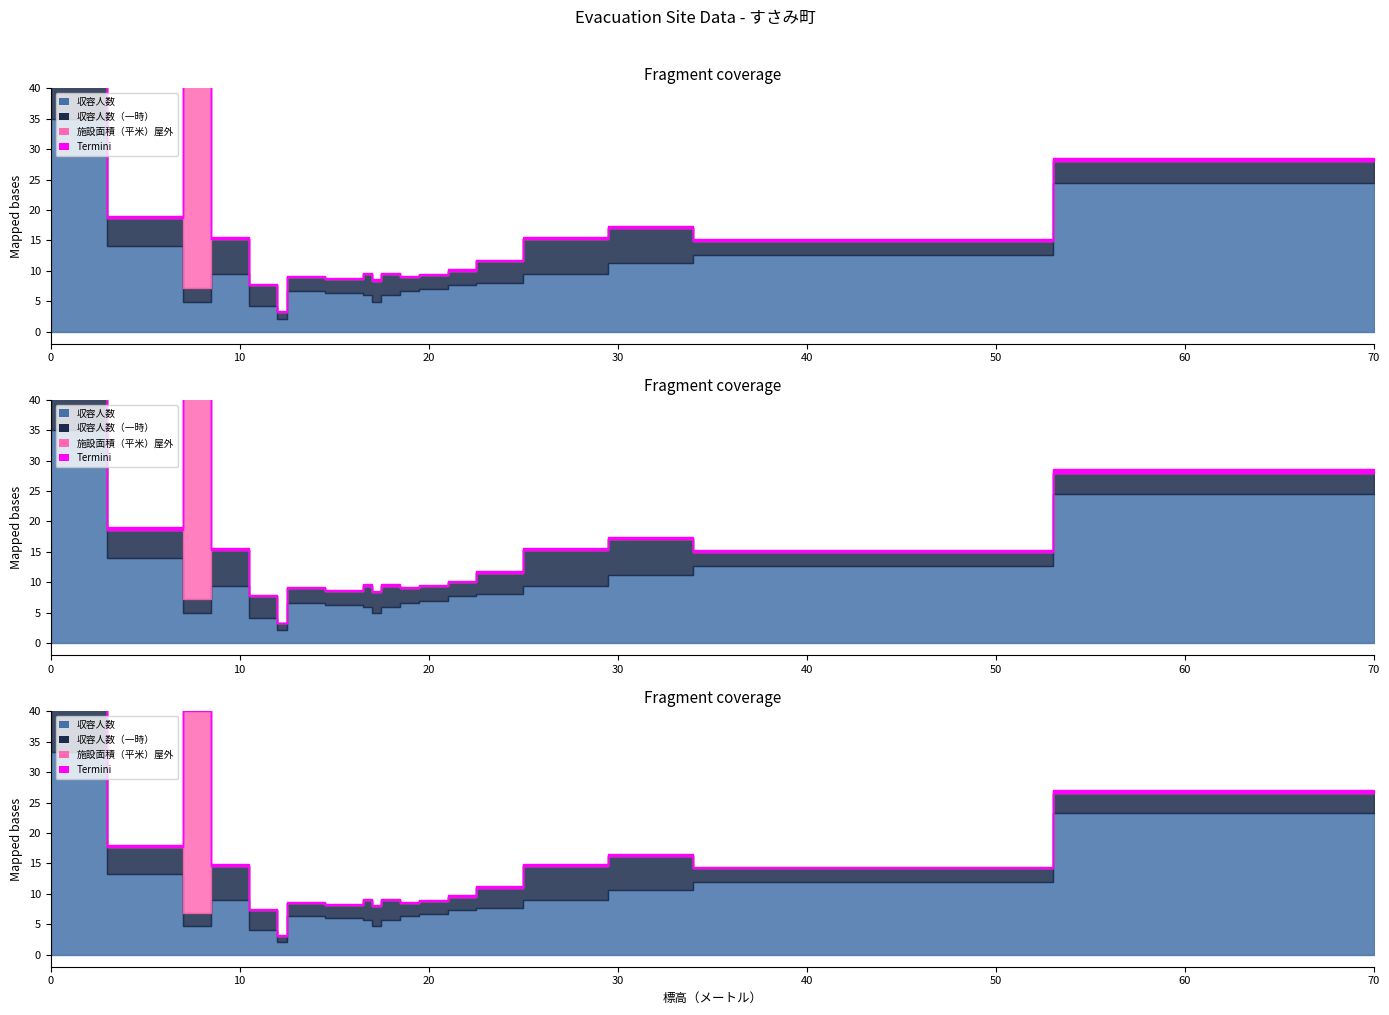

Which series has the largest range (max minus min)?

収容人数（一時）